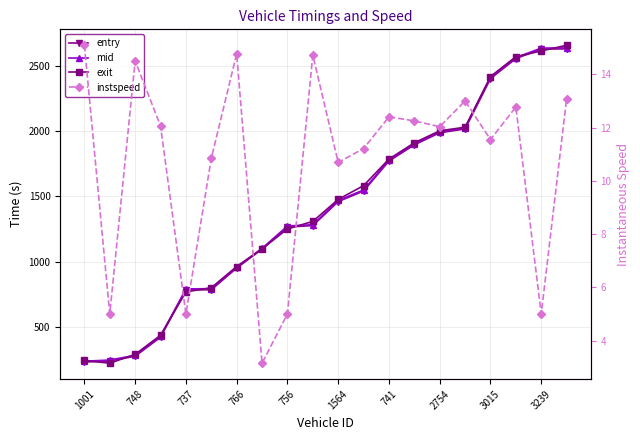

At how many categories does at least one series exceed 2375?

4